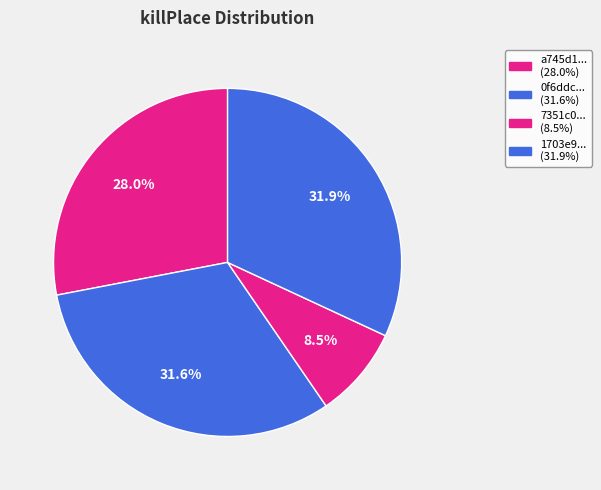

Count the number of slices in the pie.

4